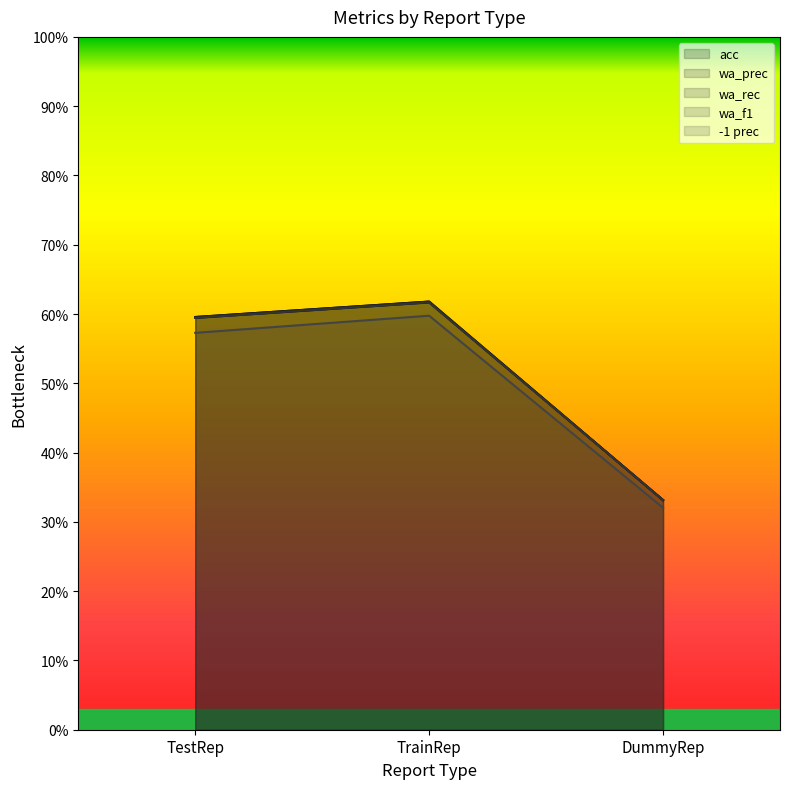

What is the label of the 1st point from the right?

DummyRep